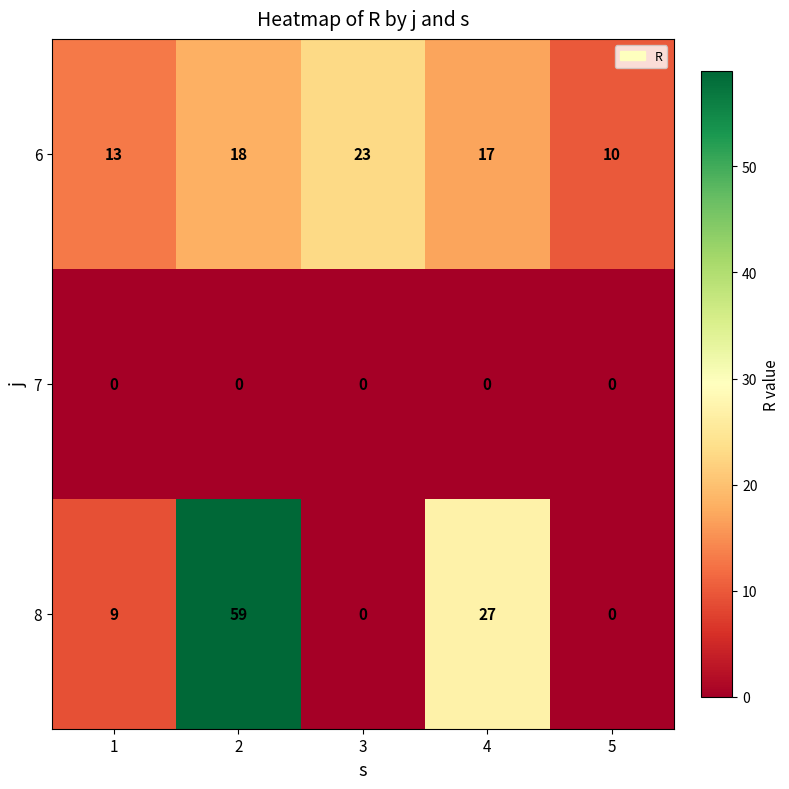

Where is 6 nearest to the value 16?

4